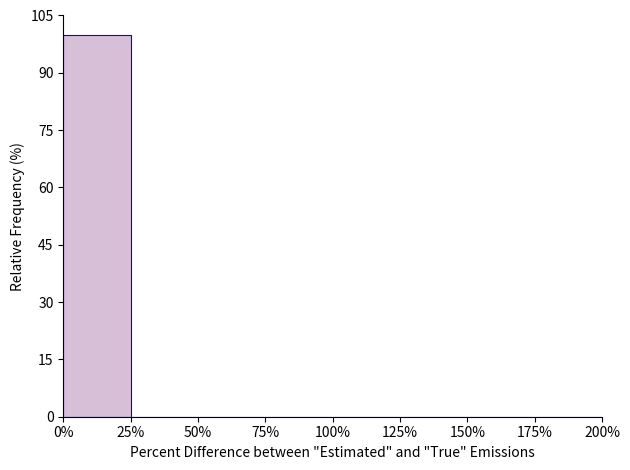

Reading left to right, transcribe this chart: for each bar, give the range it covers on the x-axis and its height. The values are not printed on the chart, so give them approximately, as read against the axis.

0% to 25%: 100
25% to 50%: 0
50% to 75%: 0
75% to 100%: 0
100% to 125%: 0
125% to 150%: 0
150% to 175%: 0
175% to 200%: 0